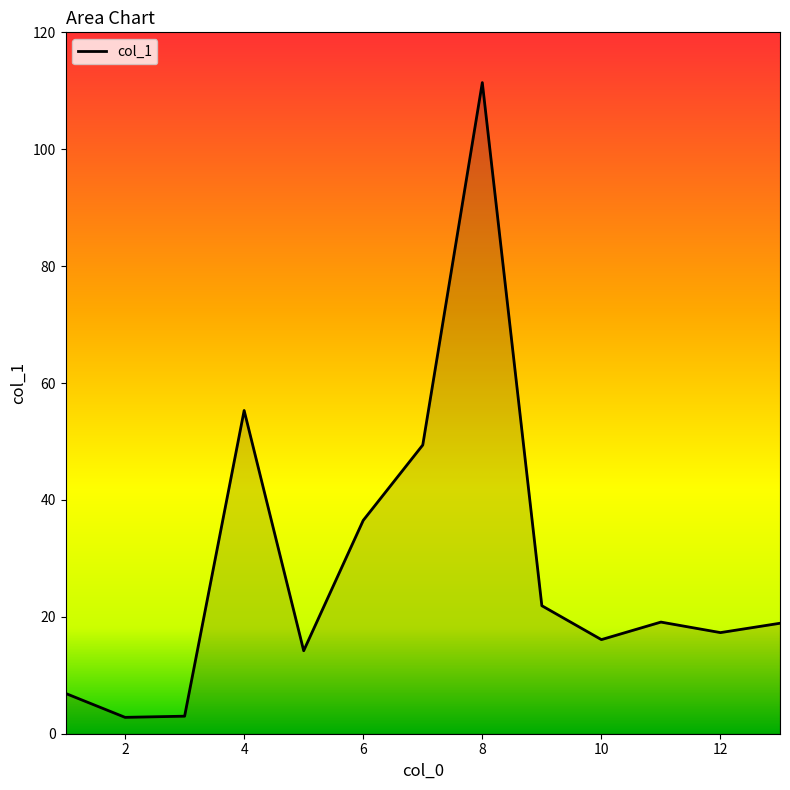

What is the sum of all values?

372.8